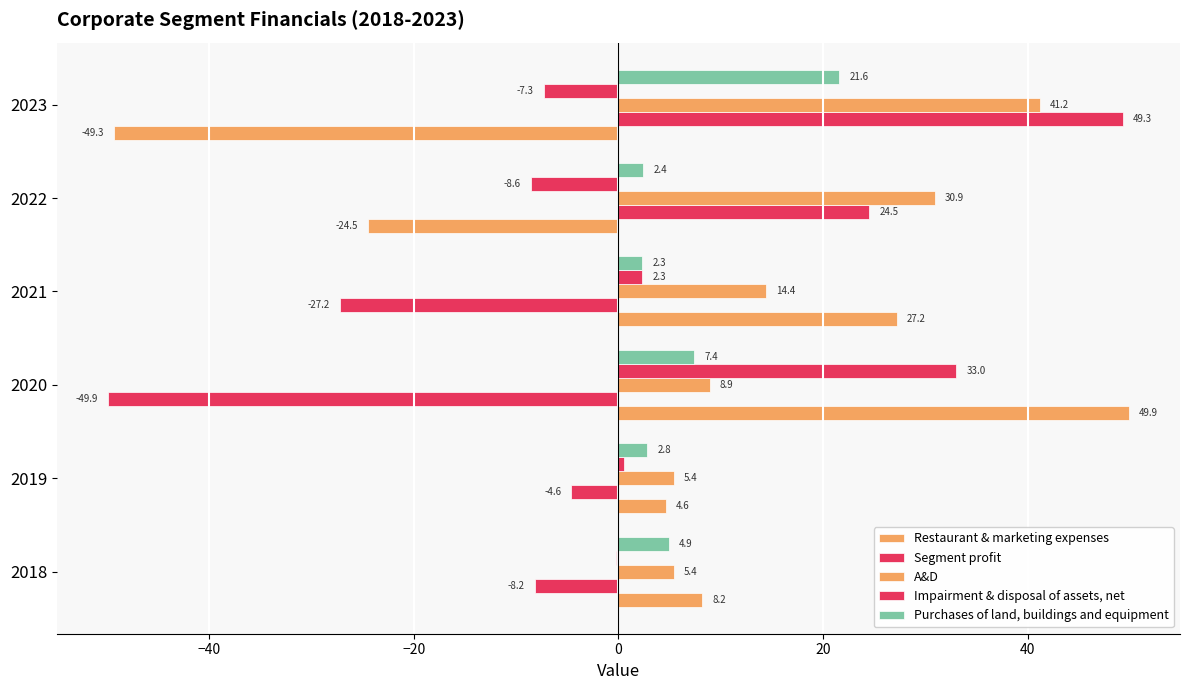

Count the number of data series in this chart.

5